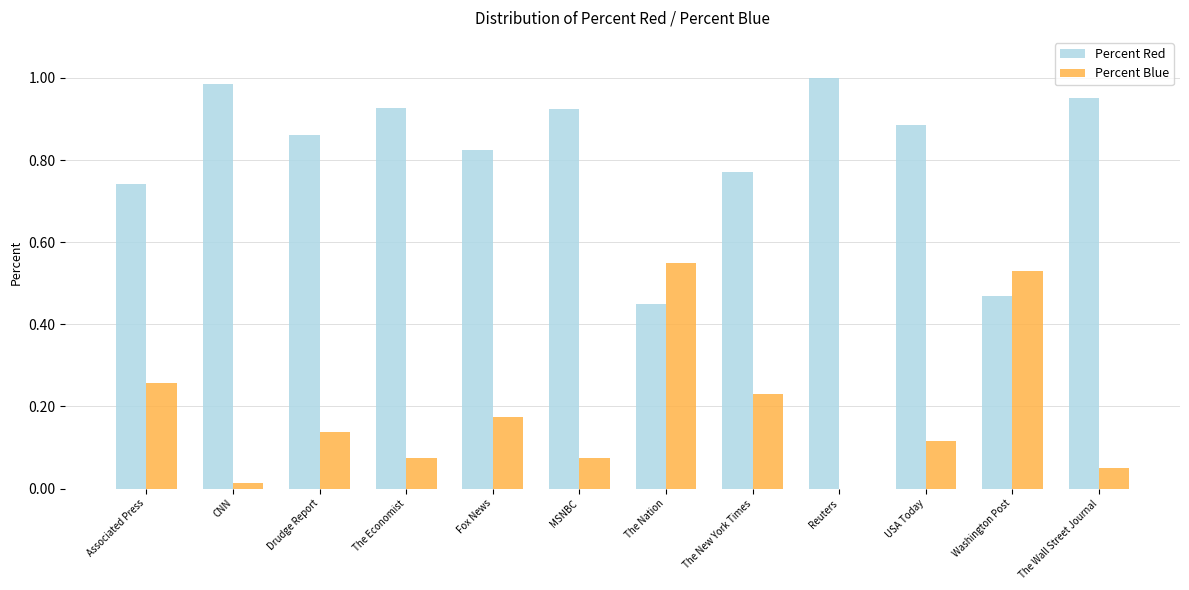

Which series has the largest total across all categories?

Percent Red